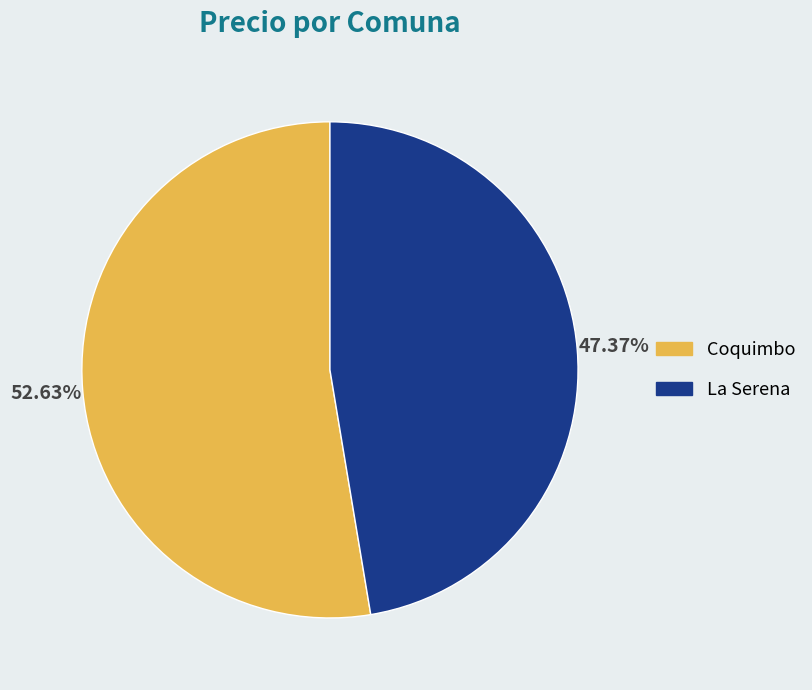

What portion of the pie excludes La Serena?

52.6%